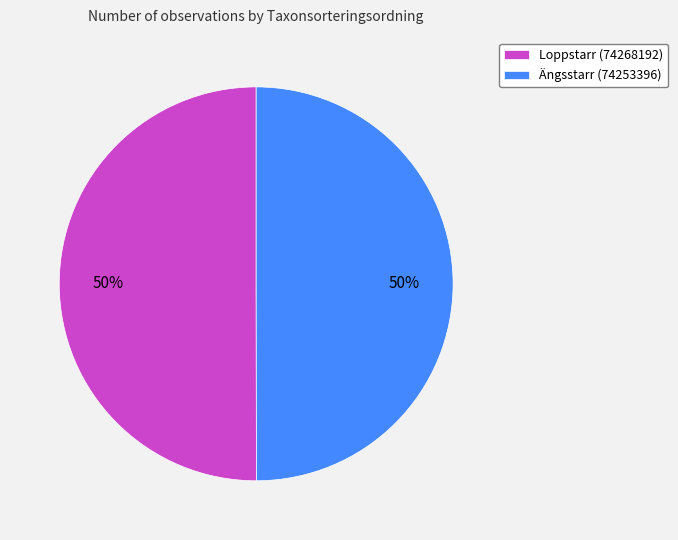

Do Loppstarr (74268192) and Ängsstarr (74253396) together represent more than half of the pie?

Yes